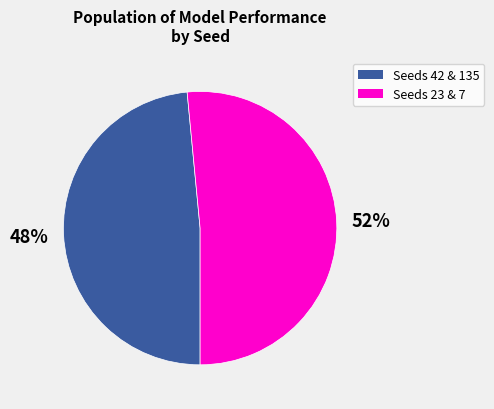

Is there a majority slice in this chart?

Yes